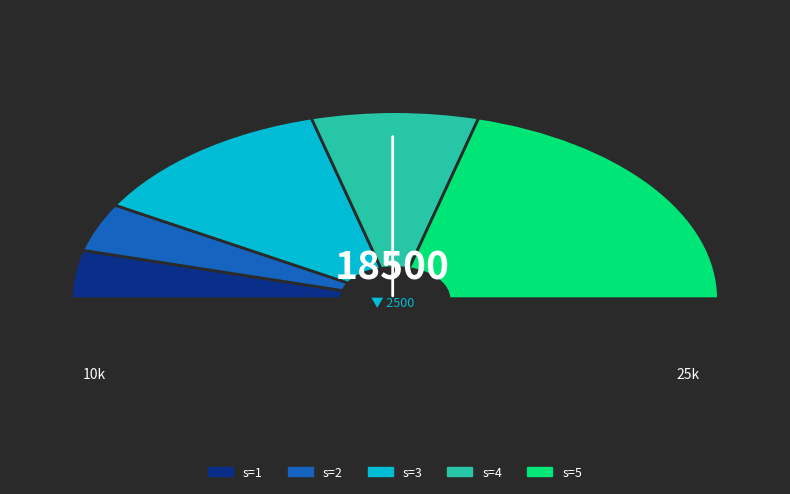

The 4 slice represents 32% of the pie. True or false?

False